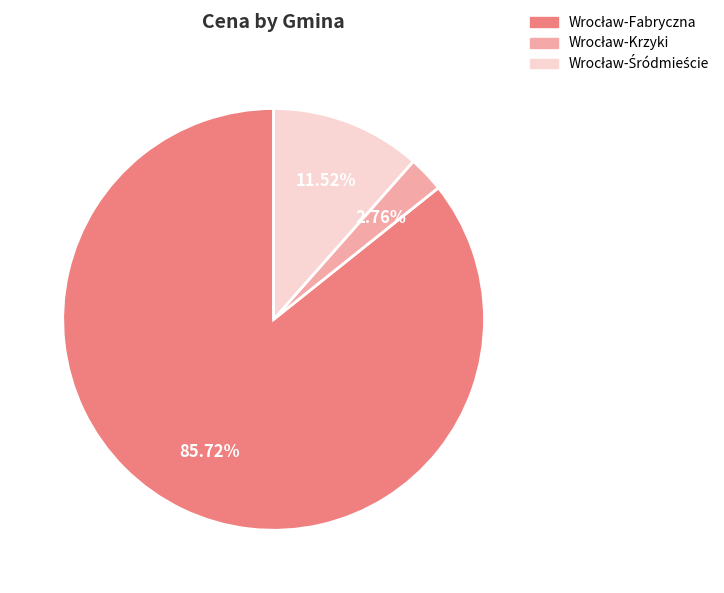

Is there a majority slice in this chart?

Yes